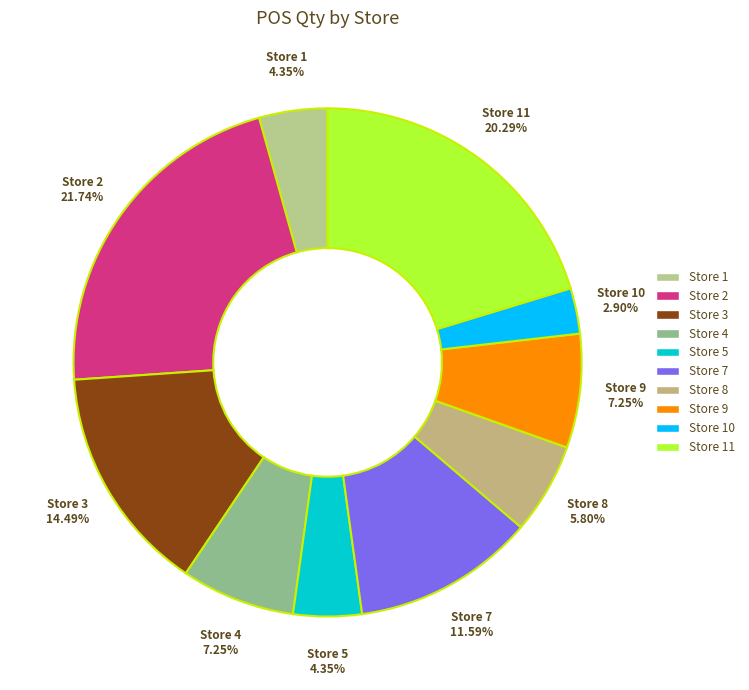

What percentage is the Store 3 slice, to the nearest percent?

14%